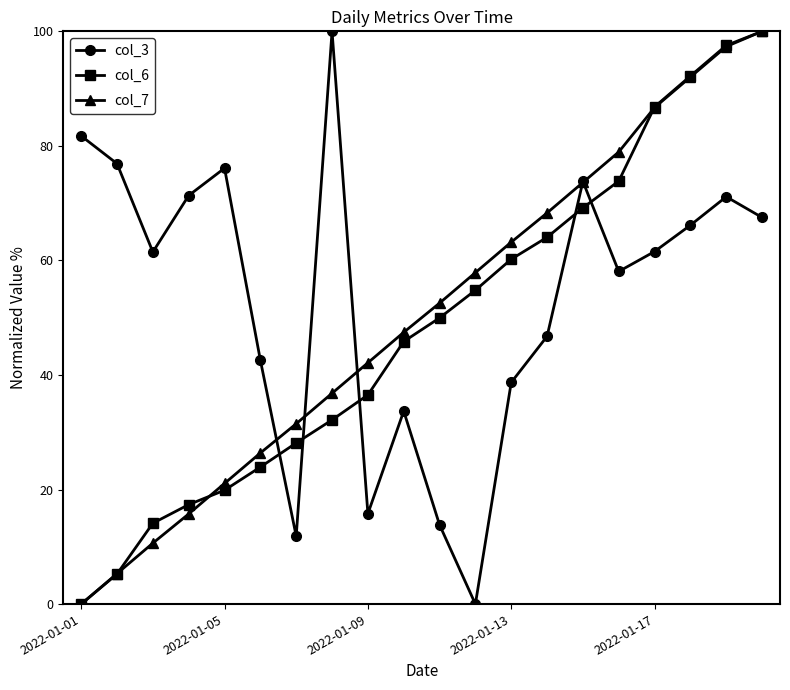

What is the value of the col_7 point at the 4th from the left?

15.7